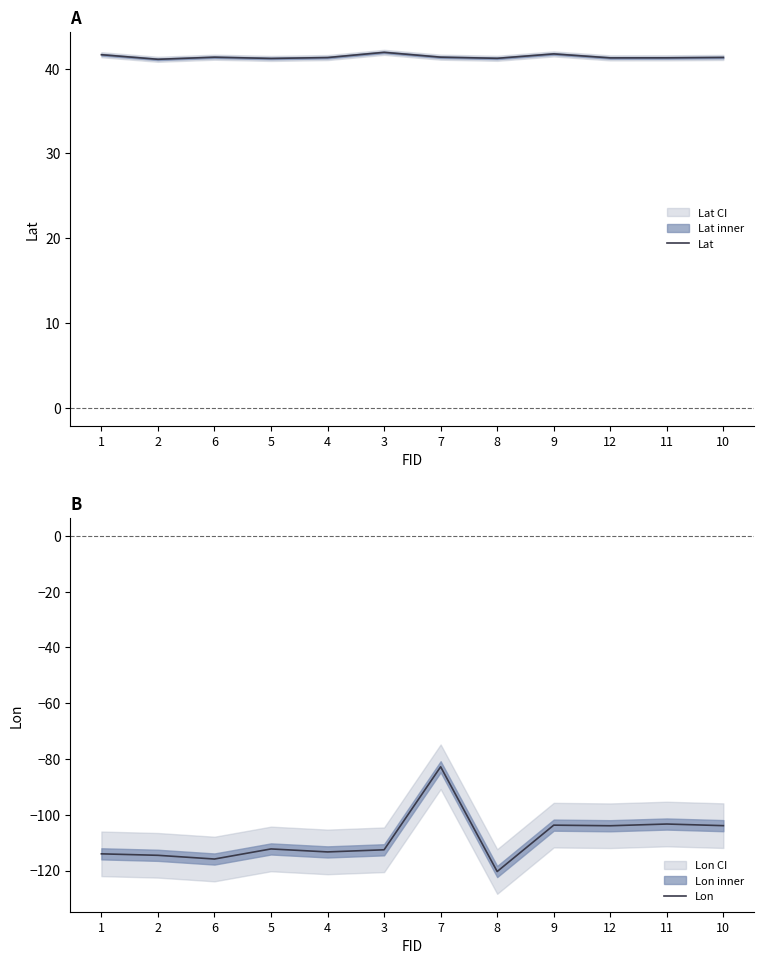

What is the value of the Lon point at the 12th from the left?

-103.9